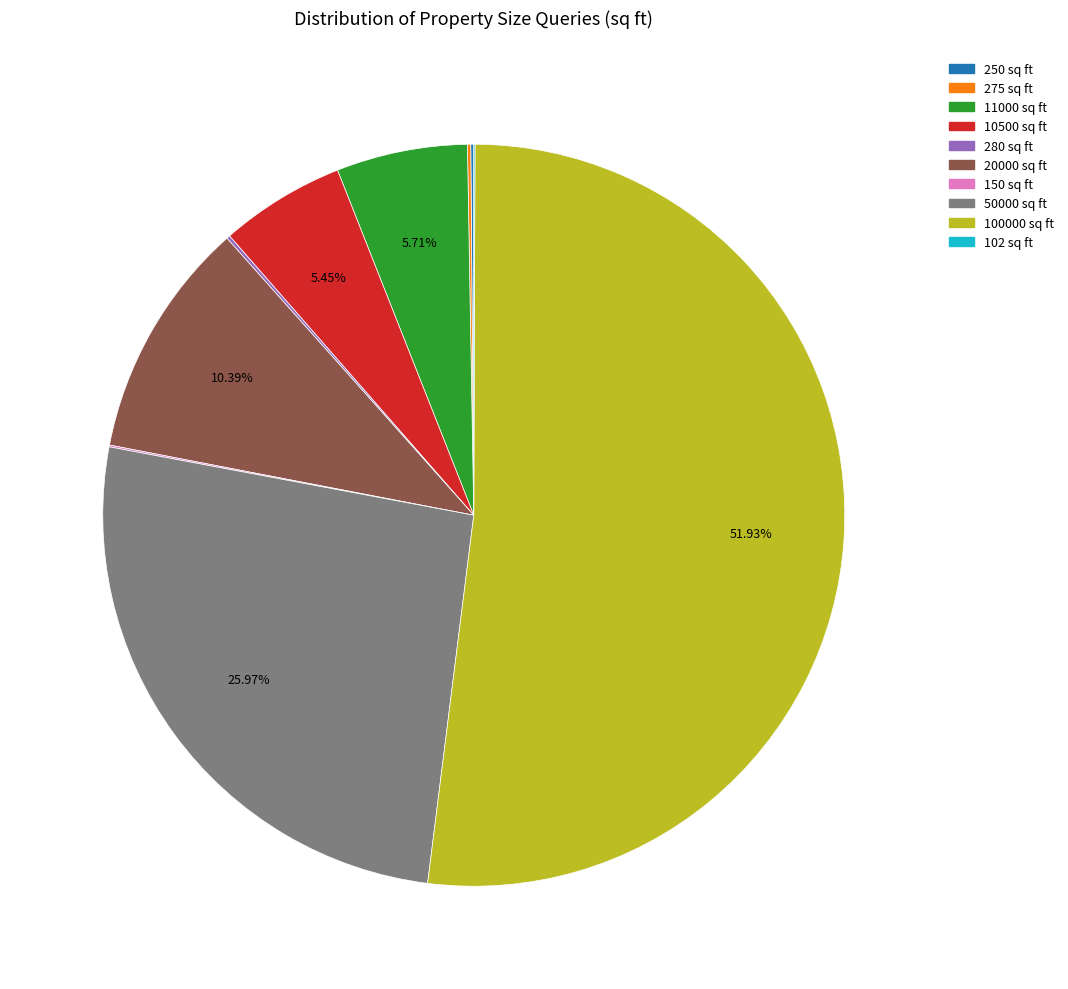

Combined, do 10500 sq ft and 50000 sq ft account for over 50%?

No